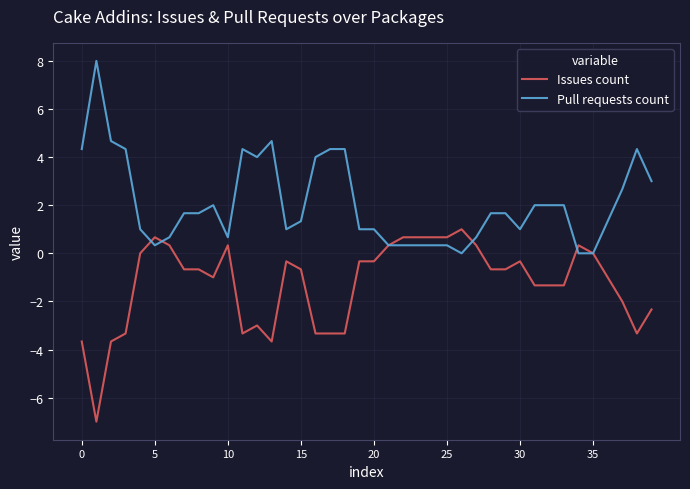

Rank the series by their maximum value, from highest to lowest.

Pull requests count, Issues count